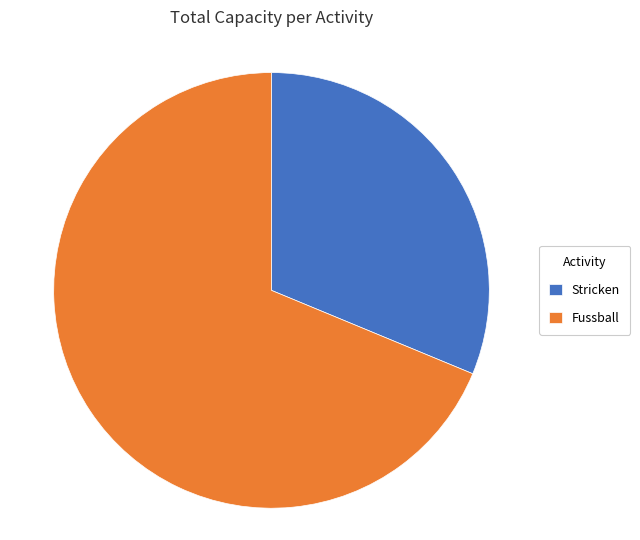

Is the sum of Stricken and Fussball greater than half?

Yes